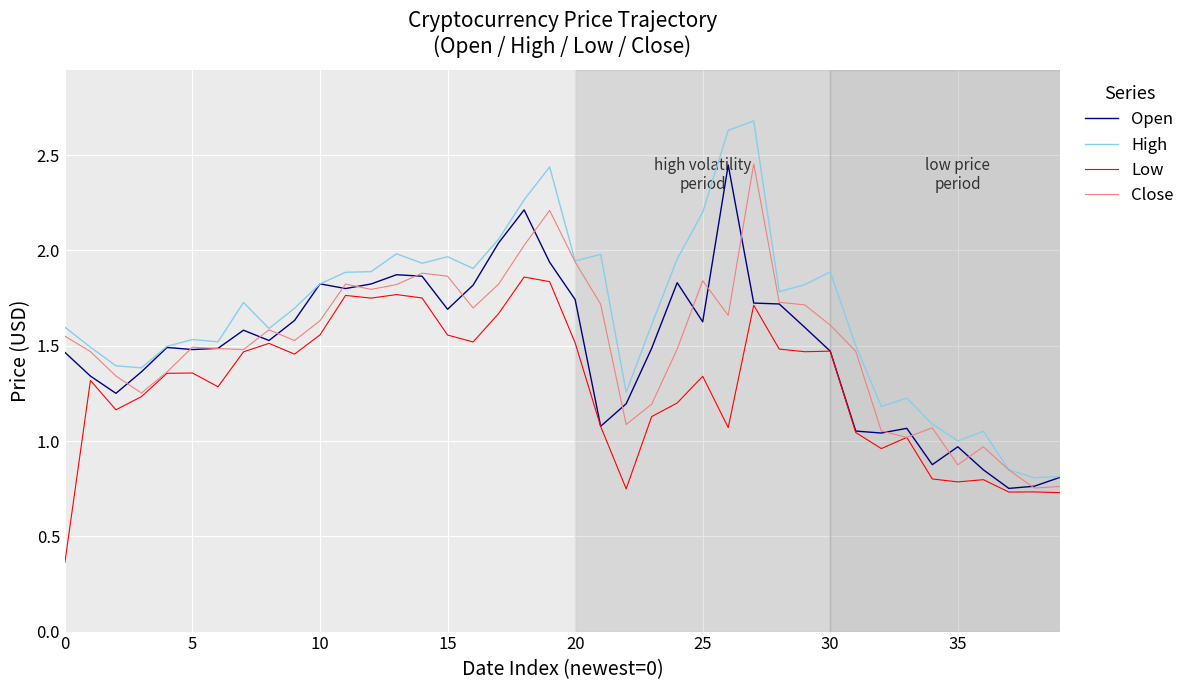

Which series has the largest total across all categories?

High